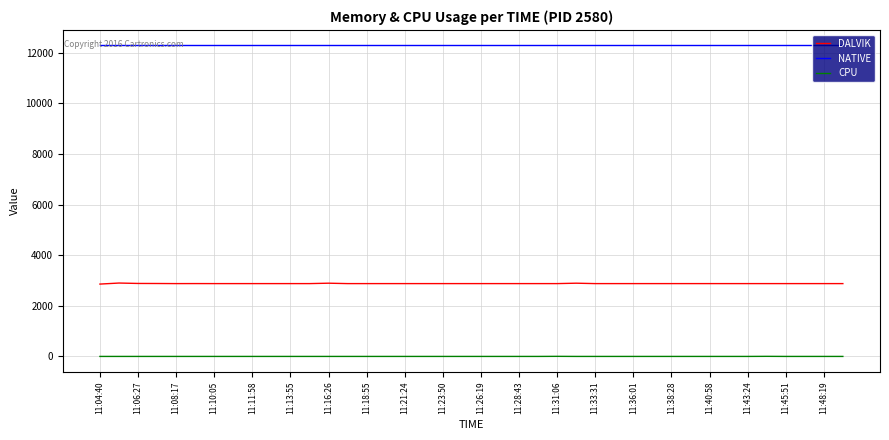

True or false: CPU and DALVIK cross at least once.

False